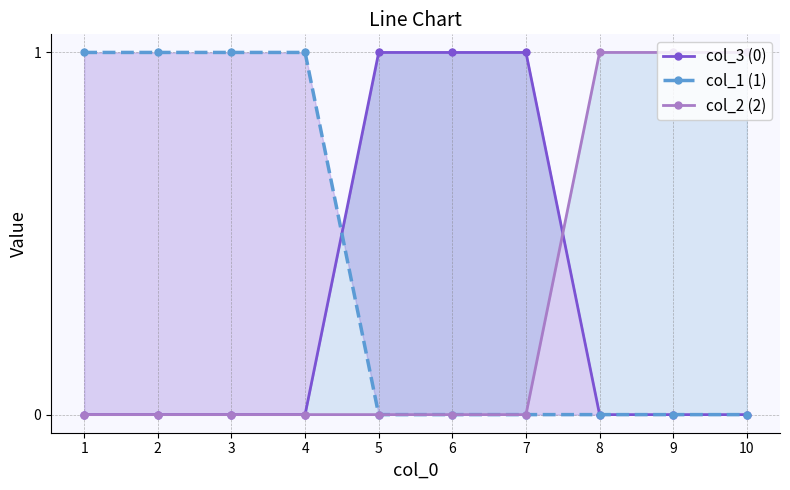

At which label is col_3 (0) closest to 0?

1